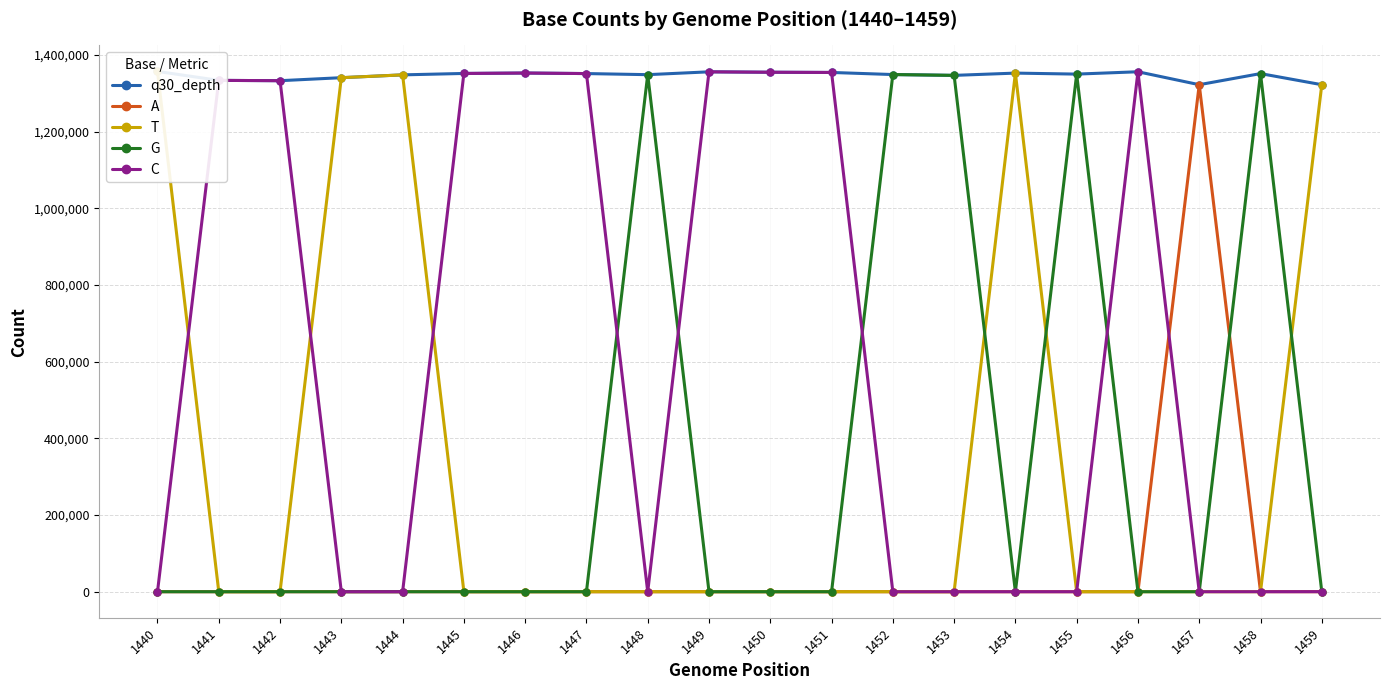

Reading right to left, extract all data points from this chart.

q30_depth: 1459=1322063	1458=1351026	1457=1322078	1456=1355783	1455=1349688	1454=1352290	1453=1346367	1452=1348538	1451=1353980	1450=1354543	1449=1355615	1448=1348232	1447=1351084	1446=1352474	1445=1351391	1444=1347697	1443=1340343	1442=1332504	1441=1333330	1440=1356666
A: 1459=33	1458=132	1457=1322078	1456=0	1455=0	1454=0	1453=0	1452=0	1451=0	1450=0	1449=0	1448=0	1447=0	1446=0	1445=0	1444=0	1443=0	1442=0	1441=0	1440=0
T: 1459=1321911	1458=6	1457=0	1456=0	1455=0	1454=1352290	1453=0	1452=0	1451=0	1450=0	1449=0	1448=0	1447=0	1446=0	1445=0	1444=1347697	1443=1340343	1442=0	1441=0	1440=1356666
G: 1459=2	1458=1350865	1457=0	1456=0	1455=1349688	1454=0	1453=1346367	1452=1348538	1451=0	1450=0	1449=0	1448=1348232	1447=0	1446=0	1445=0	1444=0	1443=0	1442=0	1441=0	1440=0
C: 1459=117	1458=23	1457=0	1456=1355783	1455=0	1454=0	1453=0	1452=0	1451=1353980	1450=1354543	1449=1355615	1448=0	1447=1351084	1446=1352474	1445=1351391	1444=0	1443=0	1442=1332504	1441=1333330	1440=0